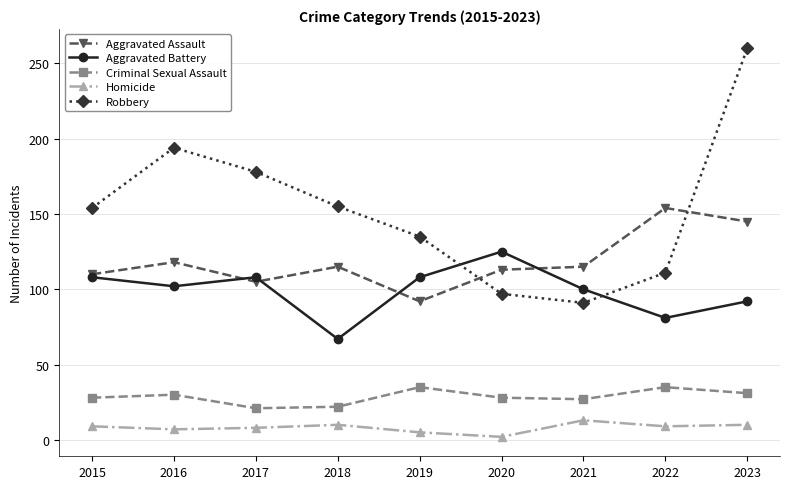

Rank the series by their maximum value, from lowest to highest.

Homicide, Criminal Sexual Assault, Aggravated Battery, Aggravated Assault, Robbery